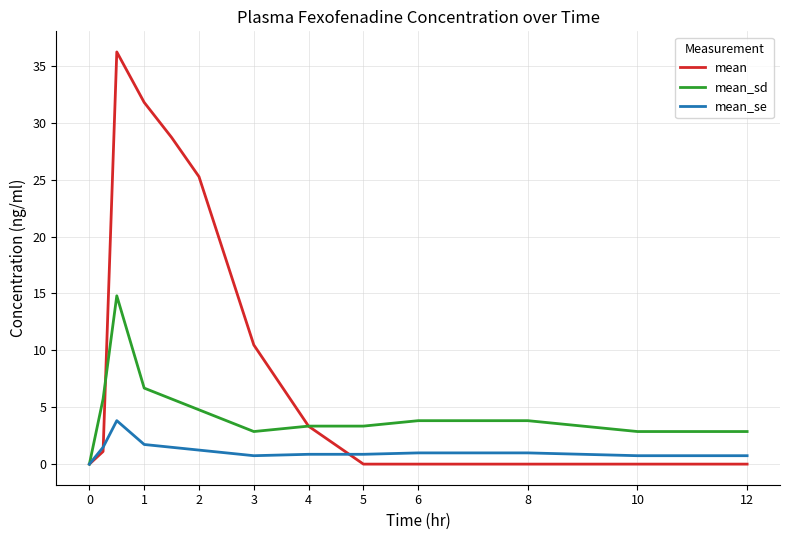

Which series has the largest total across all categories?

mean